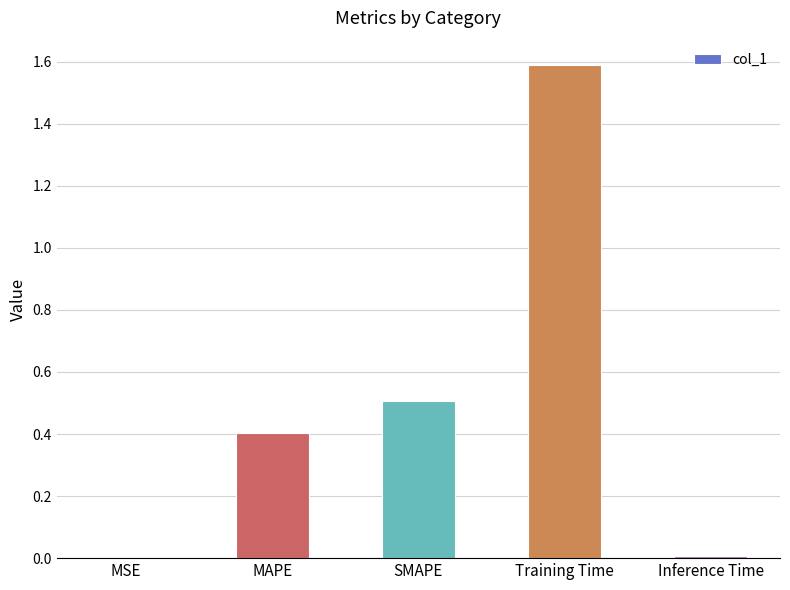

What value does the data have at Training Time?

1.6